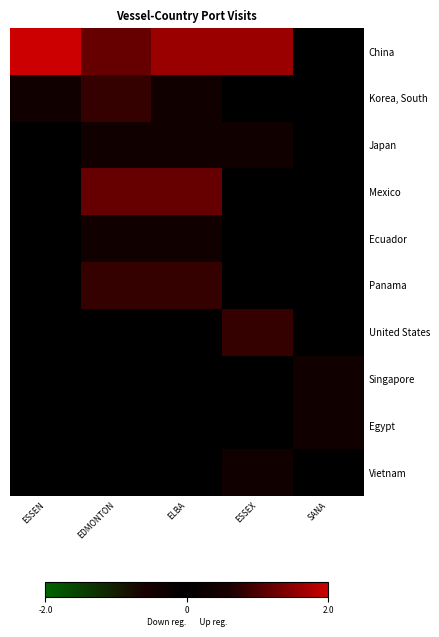

Count the number of categories in the chart.

5